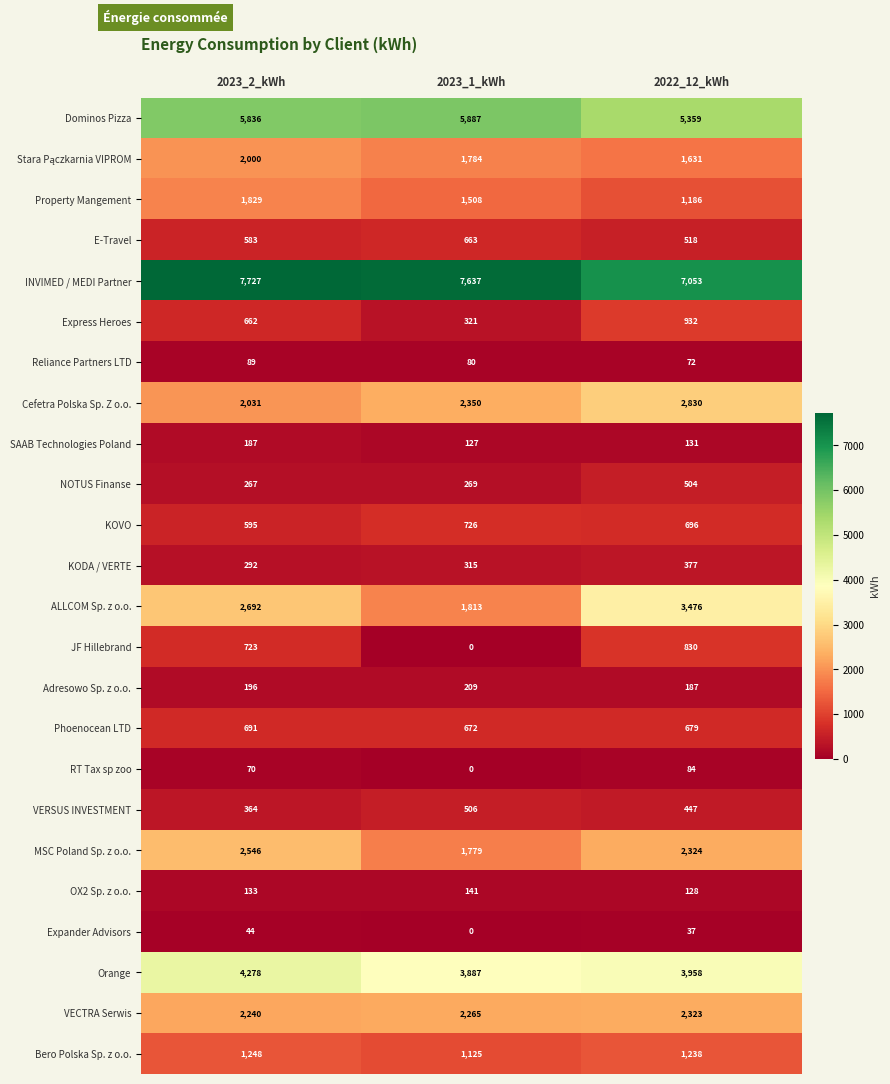

Is it true that Dominos Pizza equals 10166 at 2023_2_kWh?

False